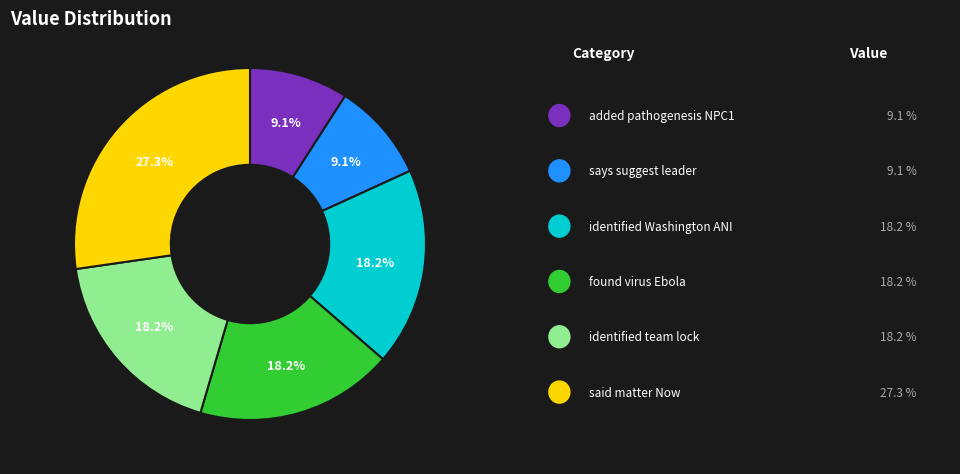

Is there a majority slice in this chart?

No